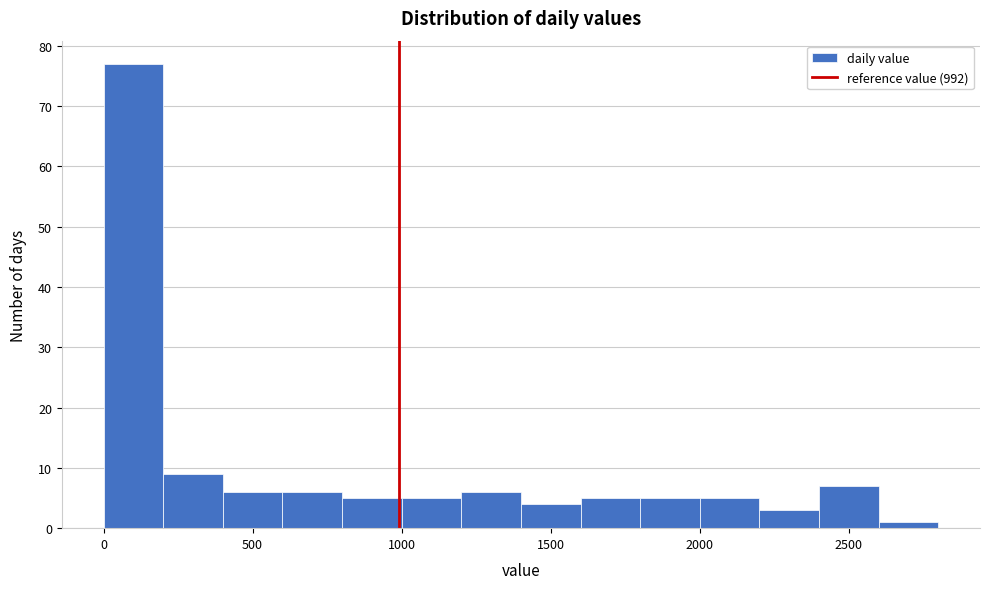

Over which range of the x-axis is the bar tallest?

0 to 200